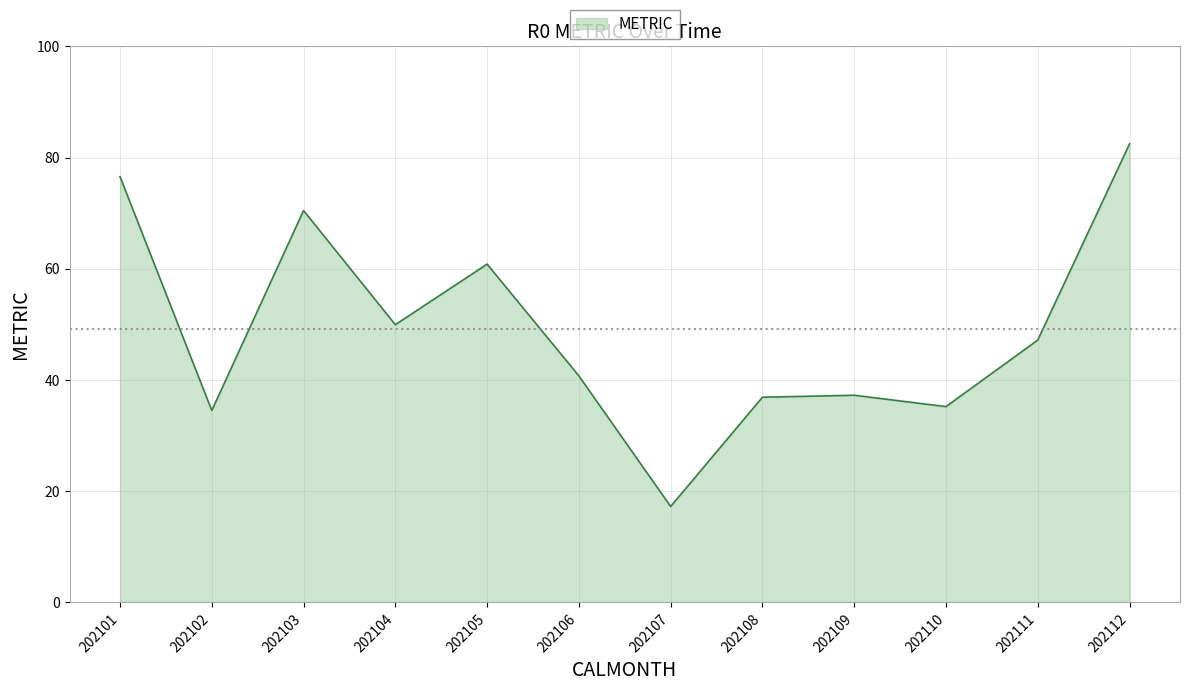

What is the change in value from 202104 to 202111?

-2.8